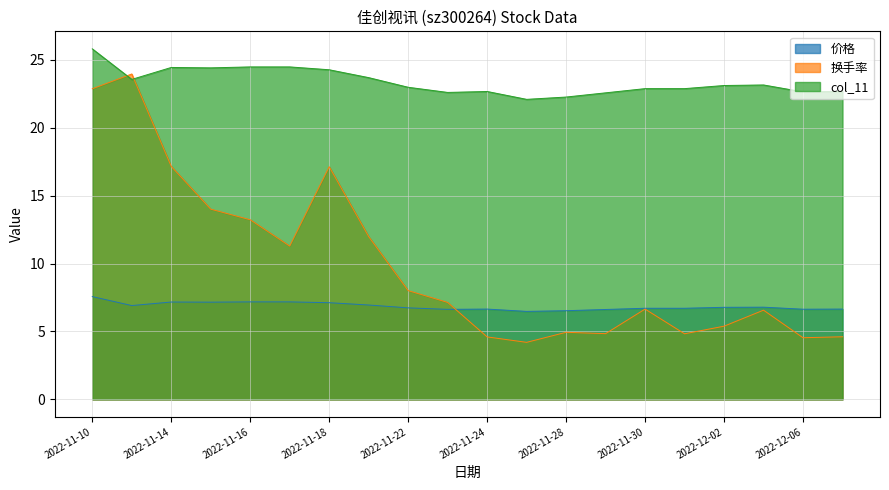

The 换手率 series shows 4.5 at 2022-12-06. True or false?

True